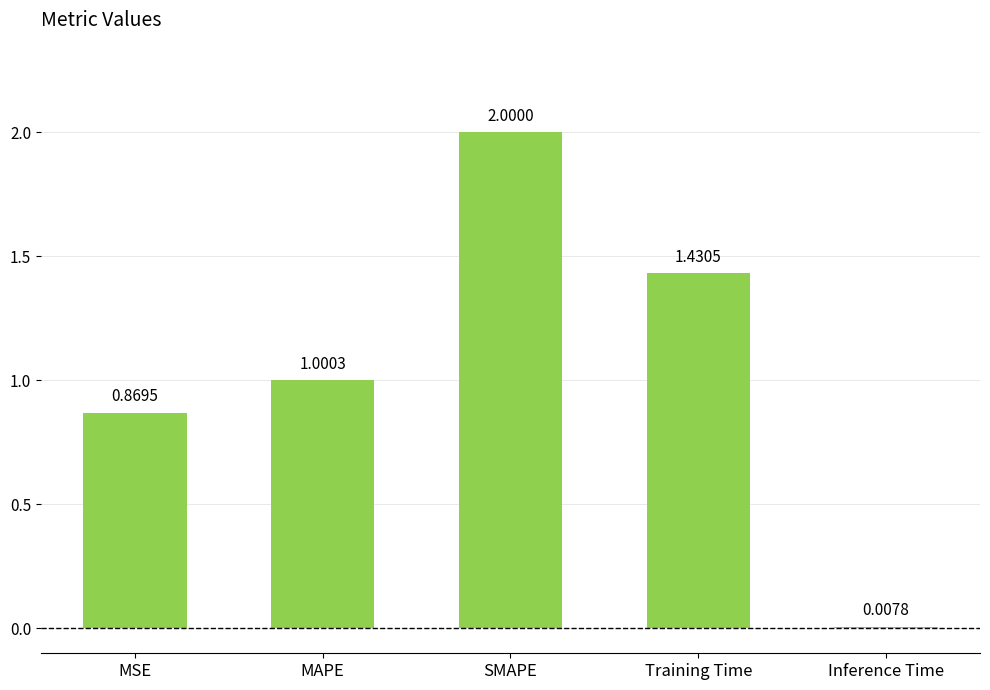

What is the sum of the values at Inference Time and SMAPE?

2.0